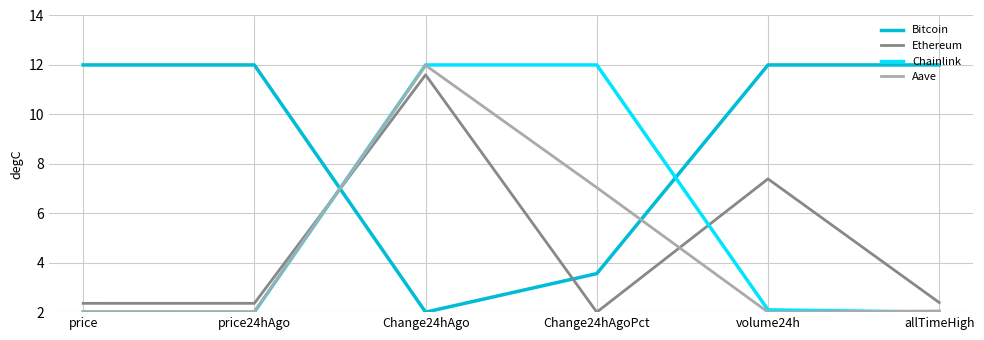

What position from the right is volume24h?

2